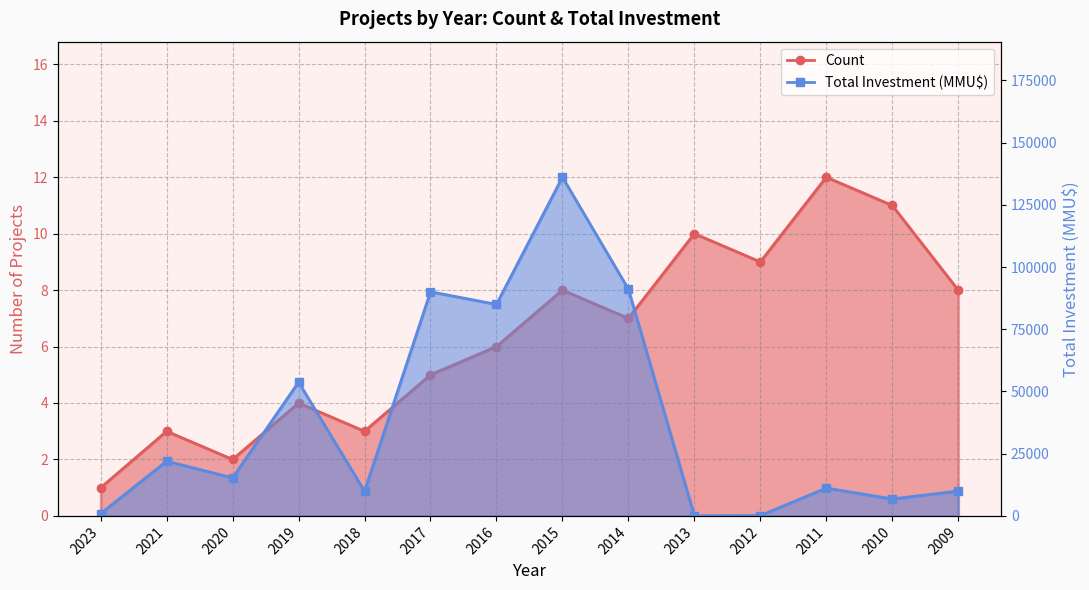

What is the difference between the highest and lowest values at 2023?

949